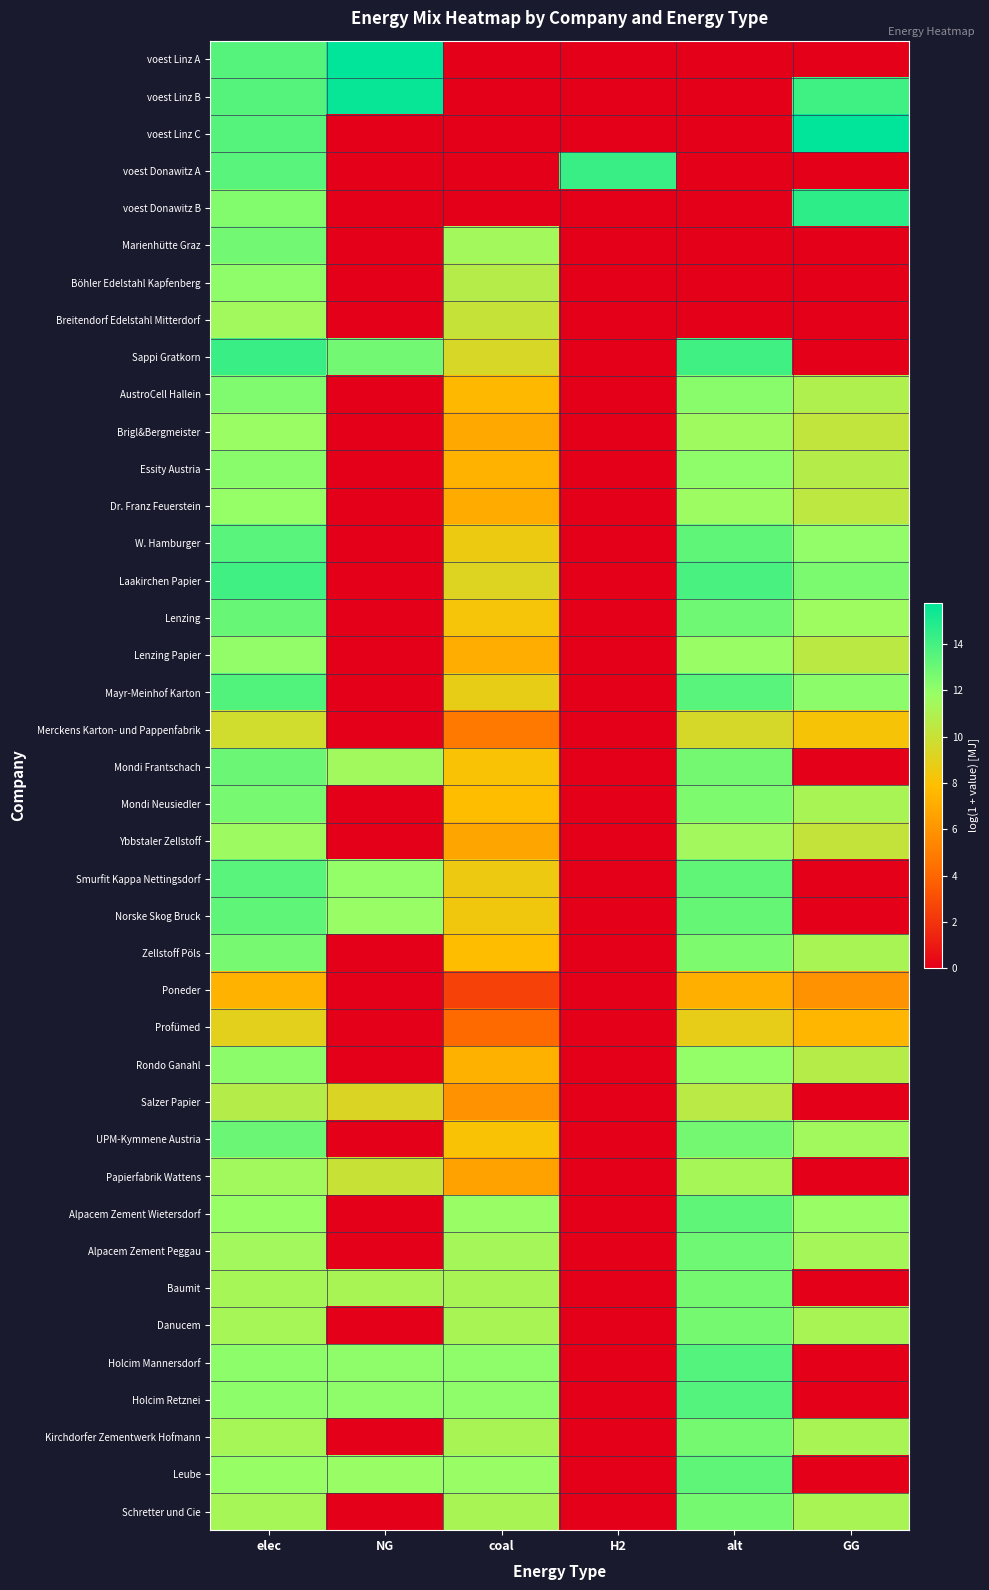

Which category has the lowest value across all series?

coal